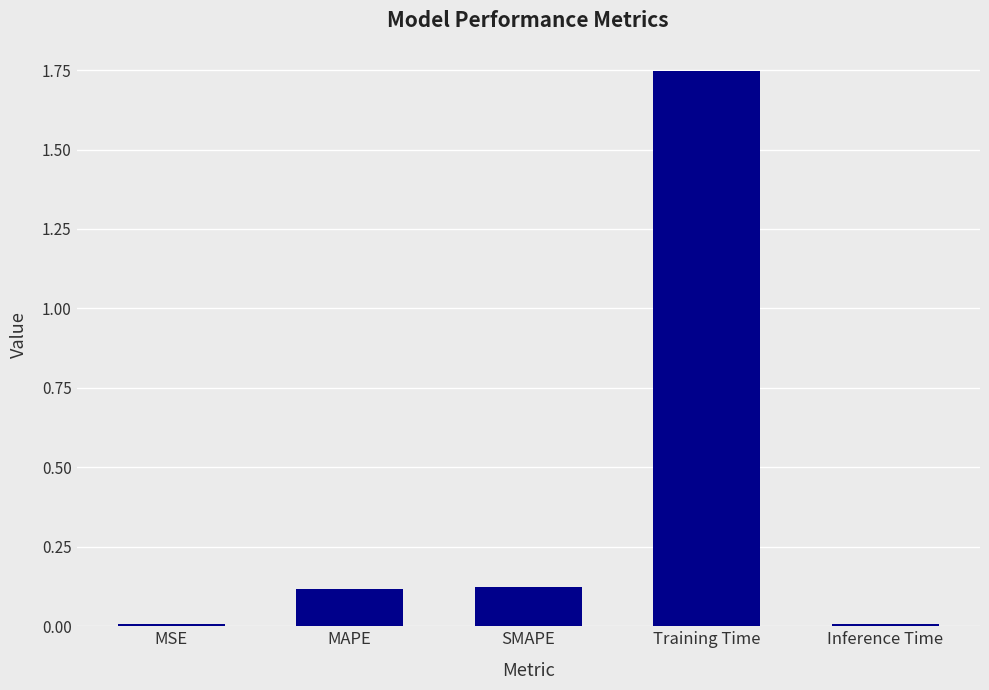

The chart shows a value of 0.0 at Inference Time. True or false?

True